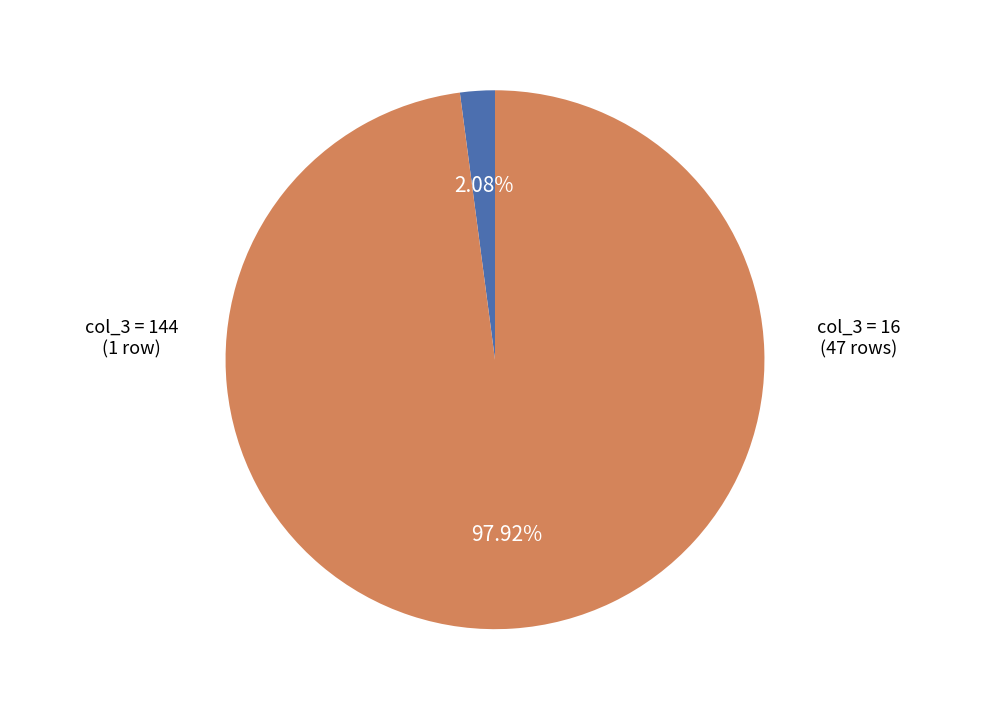

Is there a majority slice in this chart?

Yes